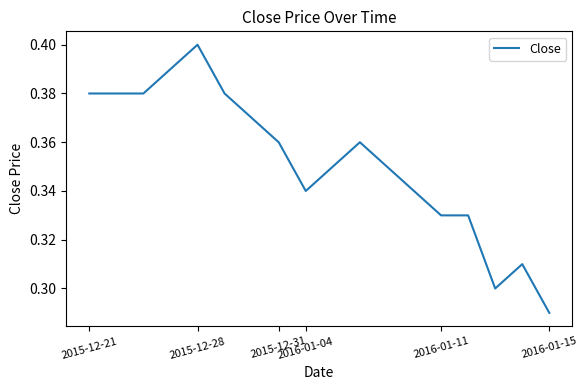

How many lines are shown in the chart?

1